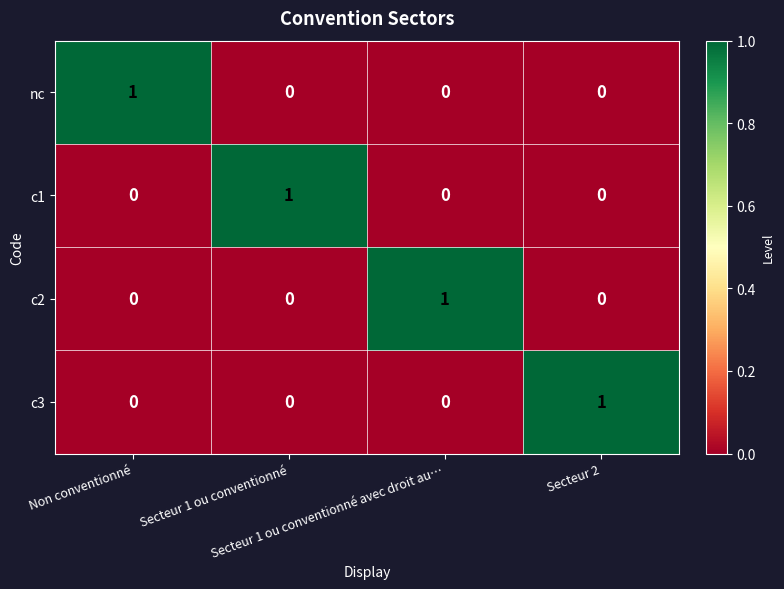

How many c3 values are between 0 and 1?

4